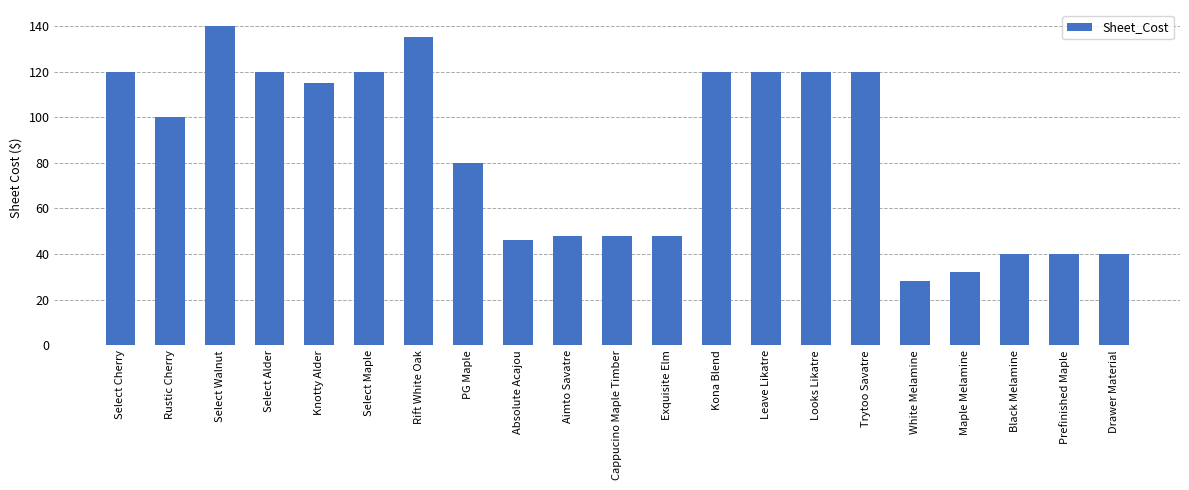

What is the value of the 21st bar from the left?

40